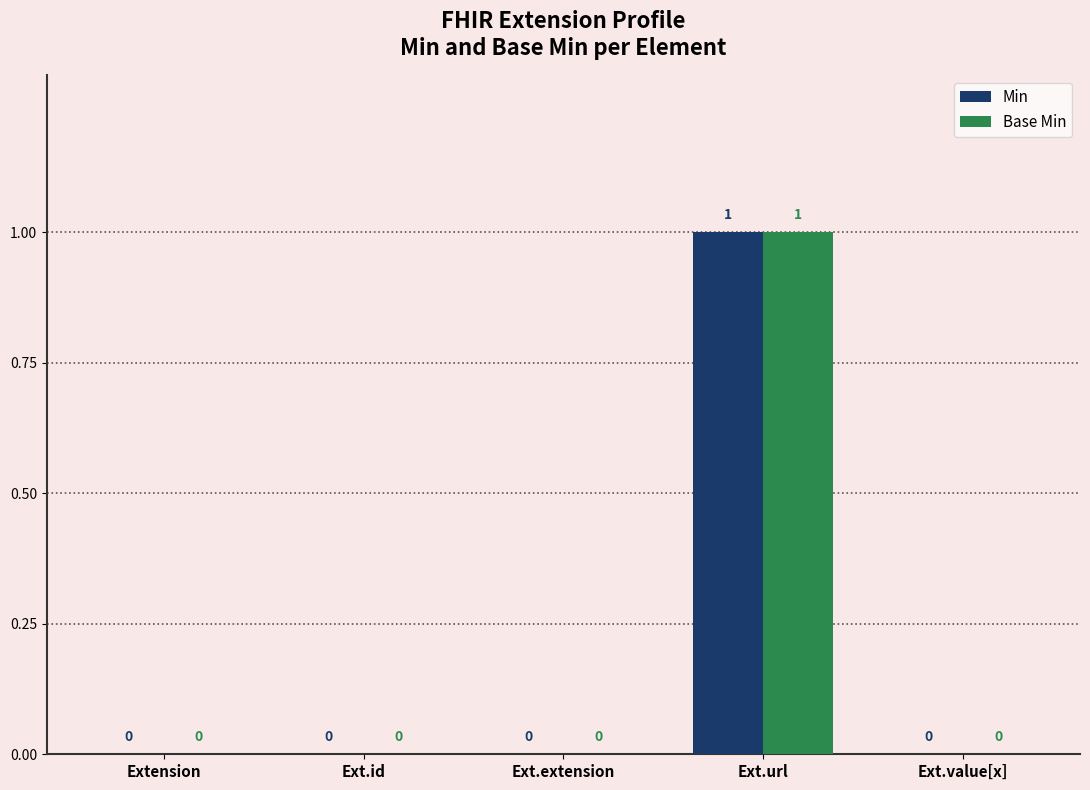

Reading right to left, transcribe all the data shown in this chart.

Min: Ext.value[x]=0	Ext.url=1	Ext.extension=0	Ext.id=0	Extension=0
Base Min: Ext.value[x]=0	Ext.url=1	Ext.extension=0	Ext.id=0	Extension=0